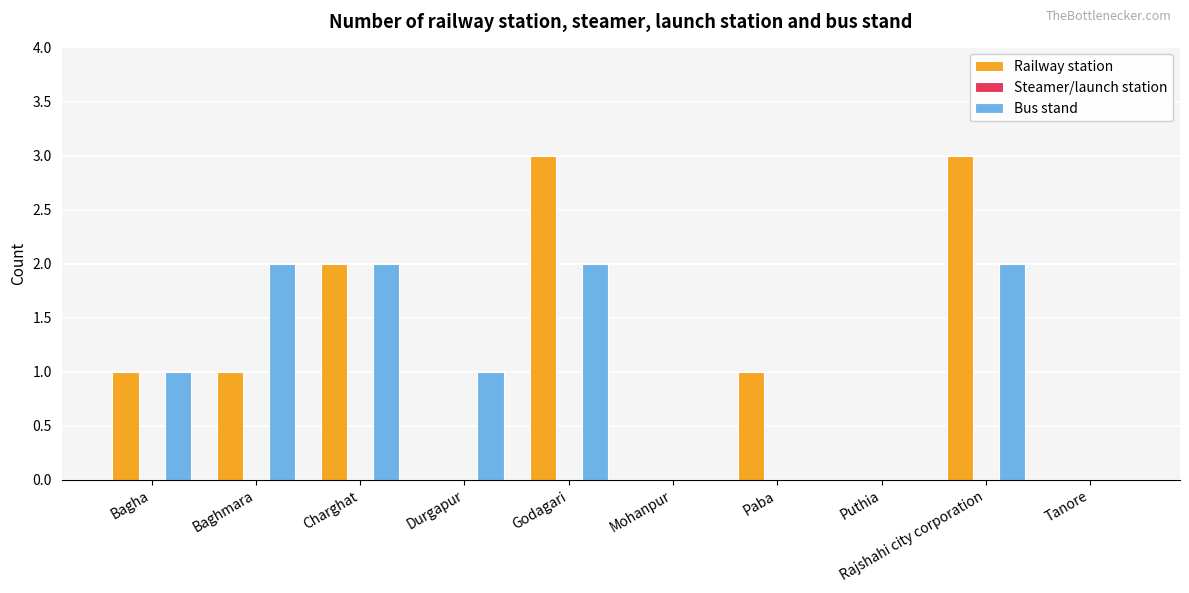

Count the number of data series in this chart.

2